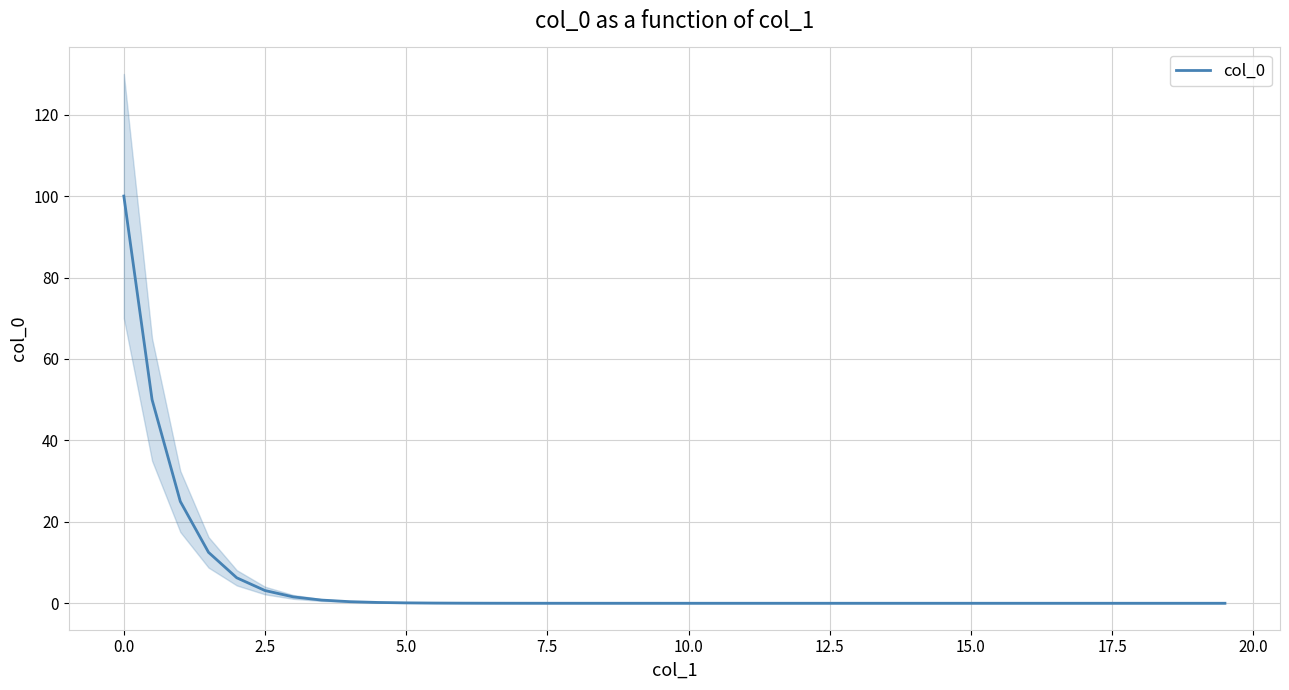

True or false: there are more than 1 points higher than both neighbors.

False